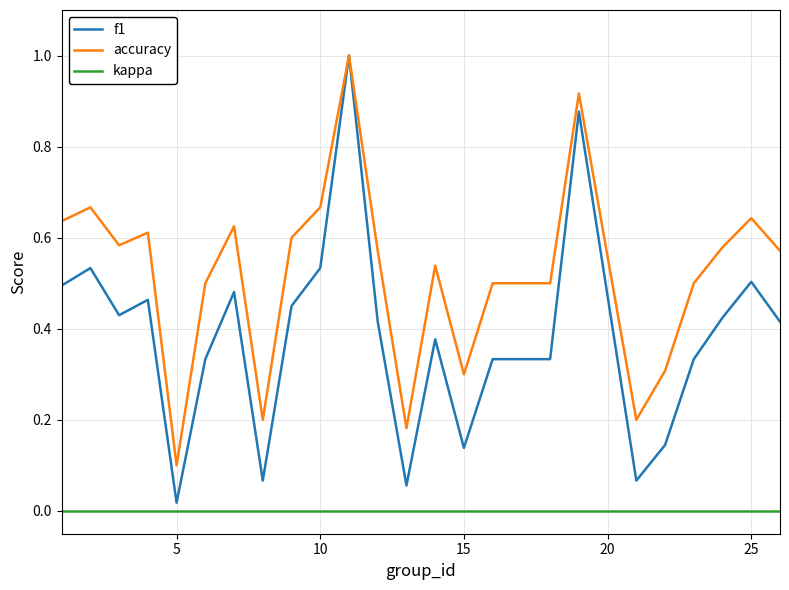

Which series has the largest total across all categories?

accuracy